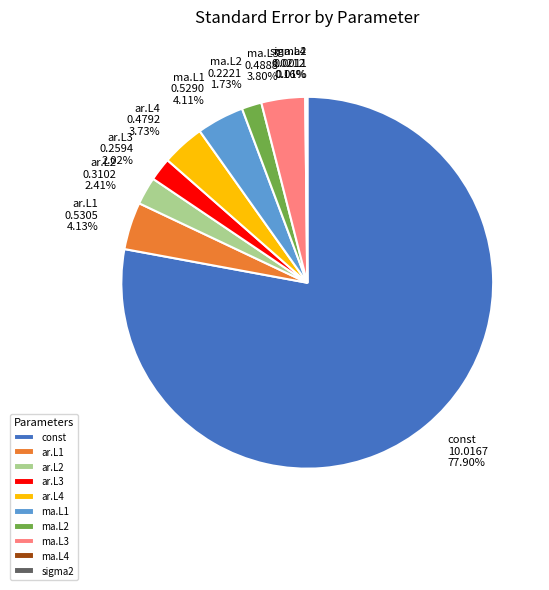

What percentage is the const slice, to the nearest percent?

78%